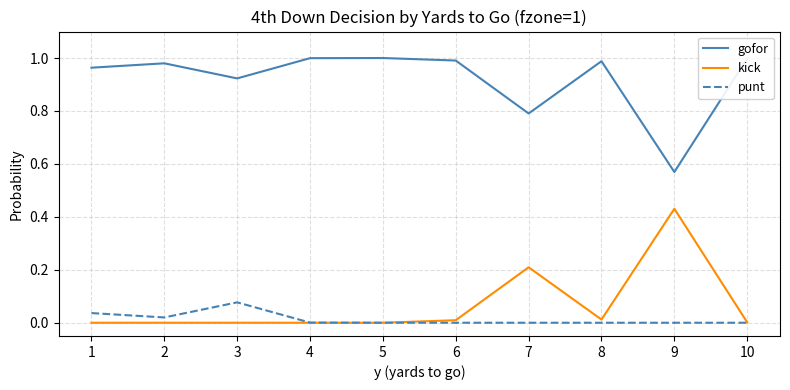

Which series has the largest total across all categories?

gofor